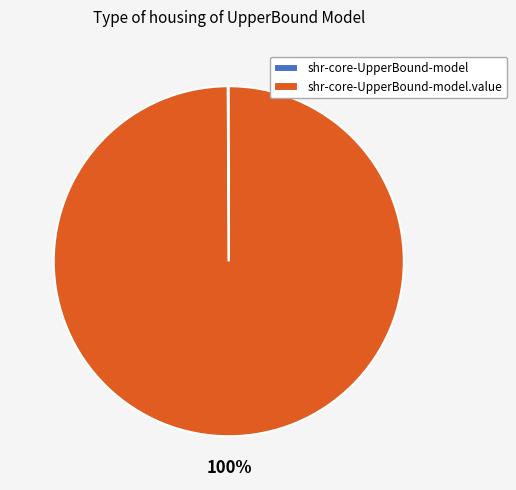

Is there a majority slice in this chart?

Yes